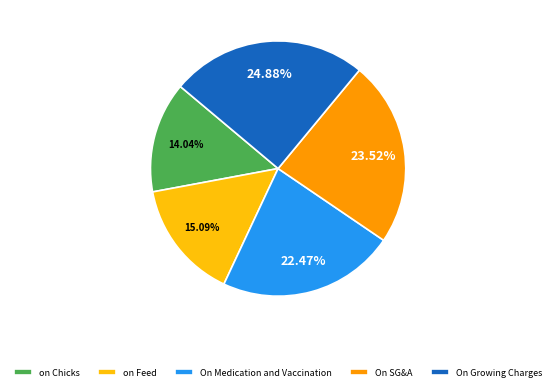

Is there a majority slice in this chart?

No